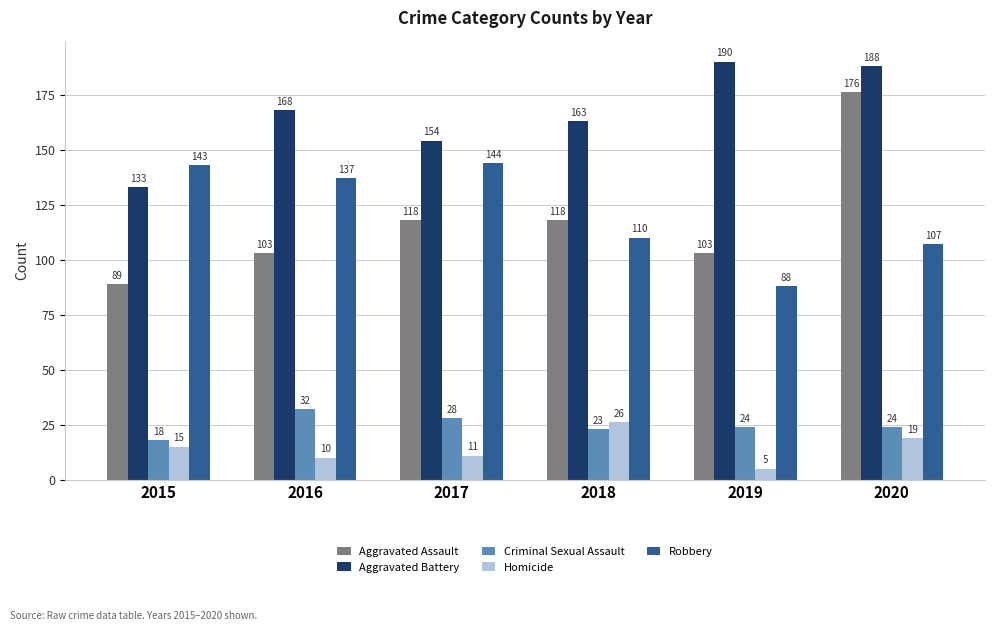

What is the lowest value of the Criminal Sexual Assault series?

18